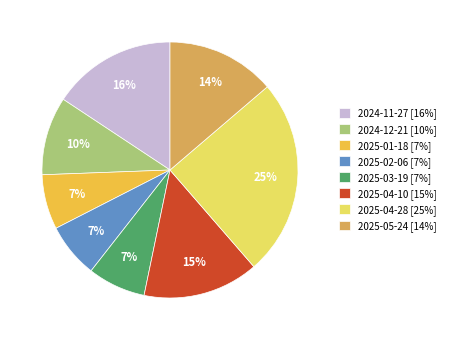

Between 2025-04-28 and 2025-02-06, which is larger?

2025-04-28